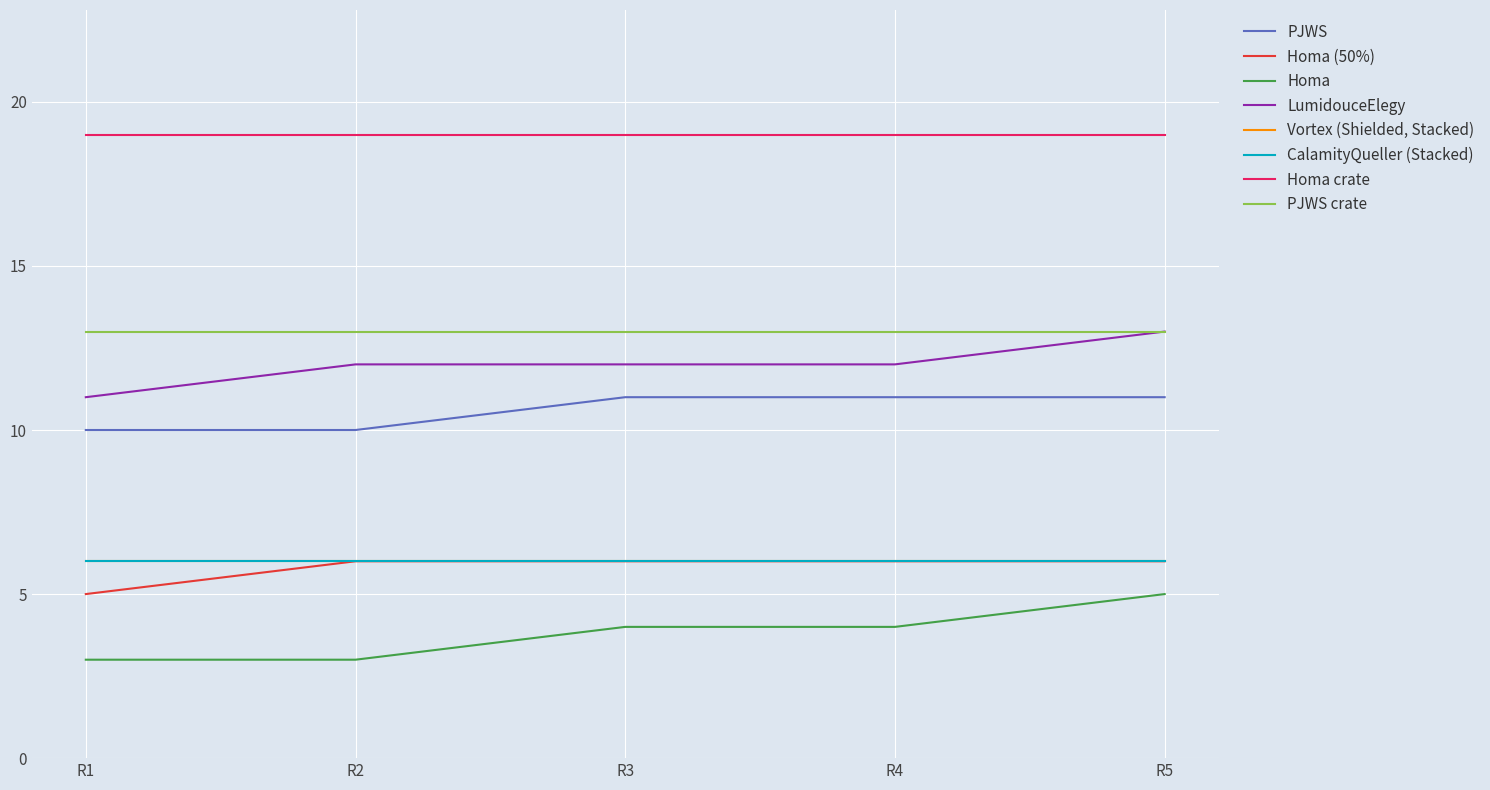

At which category does the chart reach its minimum across all series?

R1